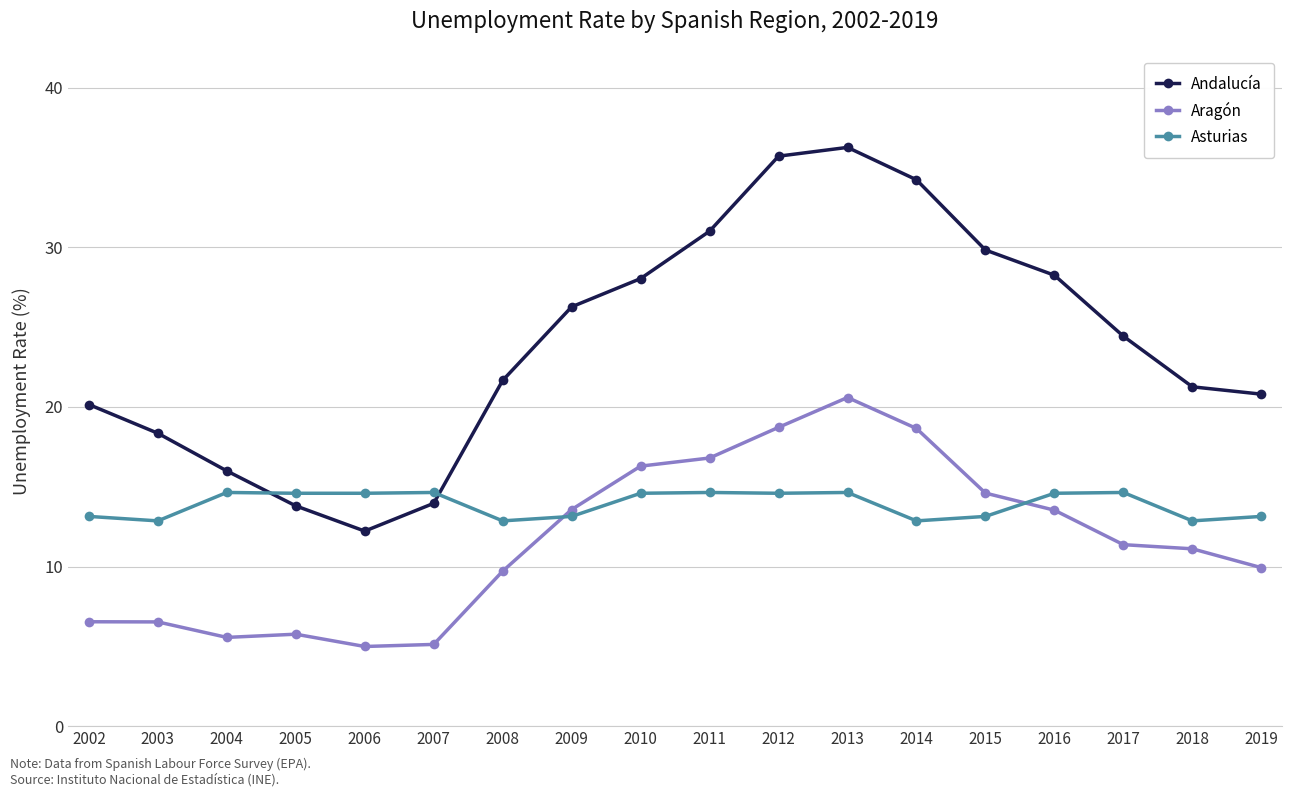

Which series changed the most between 2013 and 2017?

Andalucía